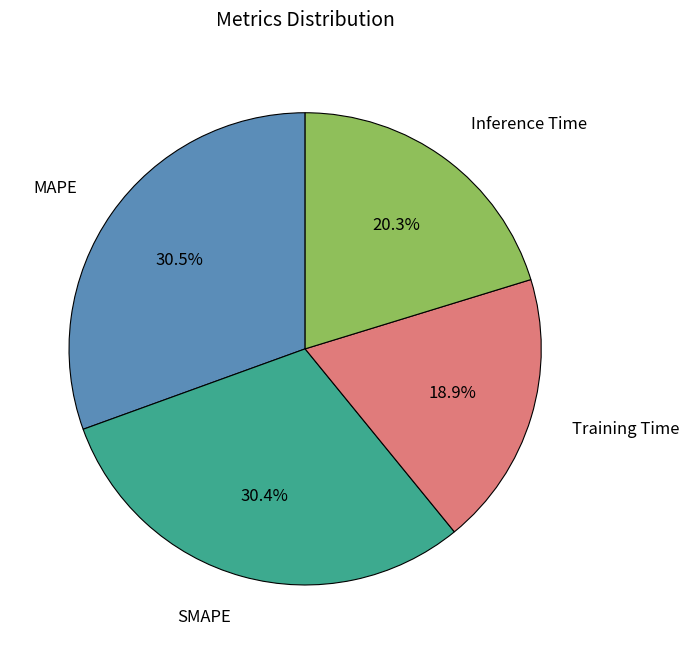

Is there any slice that represents more than half of the pie?

No